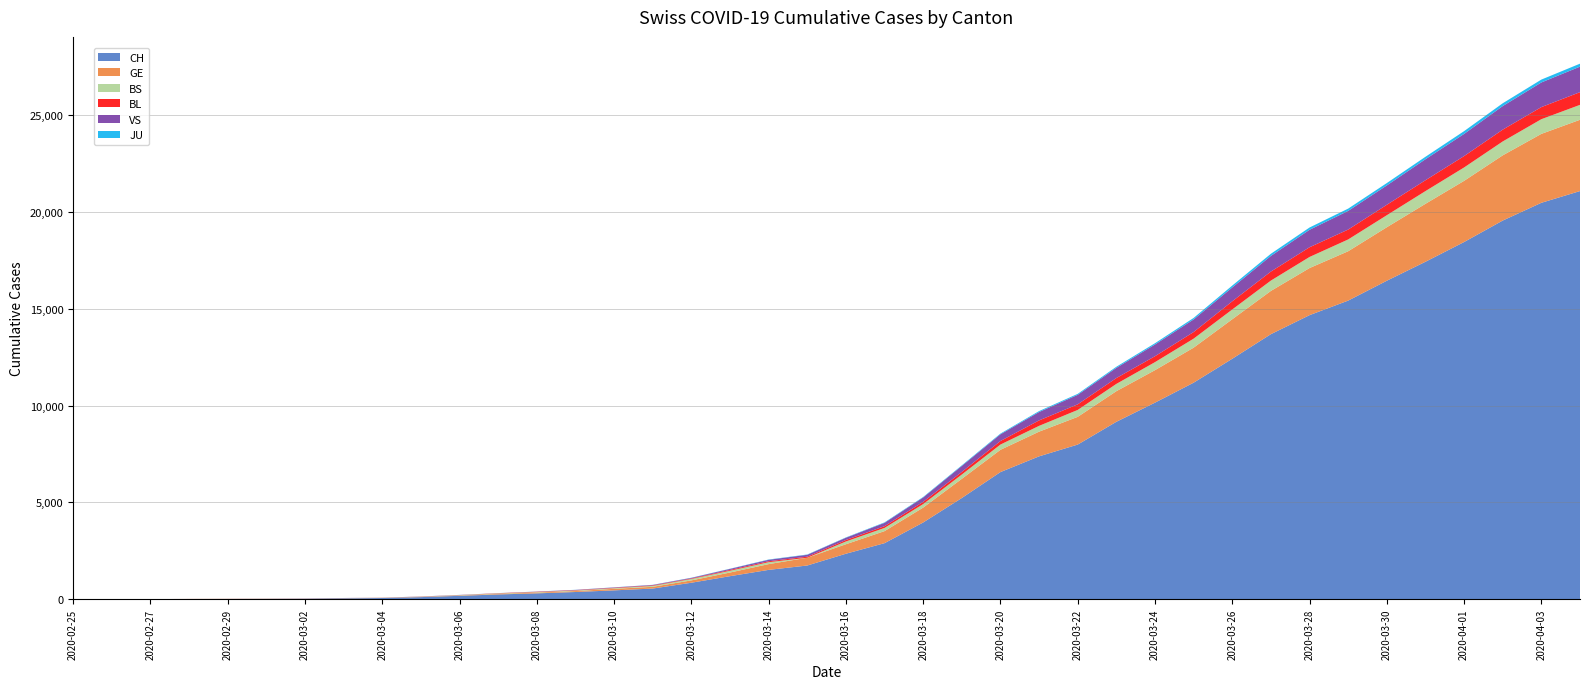

Reading left to right, extract all data points from this chart.

CH: 1	2	4	11	14	20	26	46	63	109	176	247	303	373	458	551	852	1191	1516	1742	2350	2896	3965	5229	6569	7382	7990	9167	10156	11188	12424	13695	14677	15429	16455	17435	18455	19564	20482	21088
GE: 0	1	1	3	5	7	7	9	9	13	18	30	40	49	79	90	121	188	298	401	490	623	769	991	1150	1276	1432	1582	1679	1809	2041	2234	2433	2550	2764	2994	3161	3369	3561	3683
BS: 0	0	1	1	1	1	1	3	3	8	15	21	24	28	33	49	73	92	100	0	144	165	182	222	272	299	358	376	414	466	505	534	573	609	621	657	691	718	758	771
BL: 0	0	0	1	2	2	2	2	2	6	6	15	19	20	22	26	26	42	47	54	76	89	116	134	184	282	289	302	306	341	422	466	502	511	539	561	588	610	625	656
VS: 0	0	0	1	1	0	3	3	4	5	6	0	7	12	17	22	30	53	76	98	116	173	225	311	346	433	490	527	606	651	715	808	902	964	1000	1085	1145	1218	1273	1319
JU: 0	0	0	0	0	0	0	1	1	2	3	4	4	5	6	6	9	10	15	16	17	24	26	31	37	49	51	57	66	78	99	112	118	118	122	127	144	145	149	153